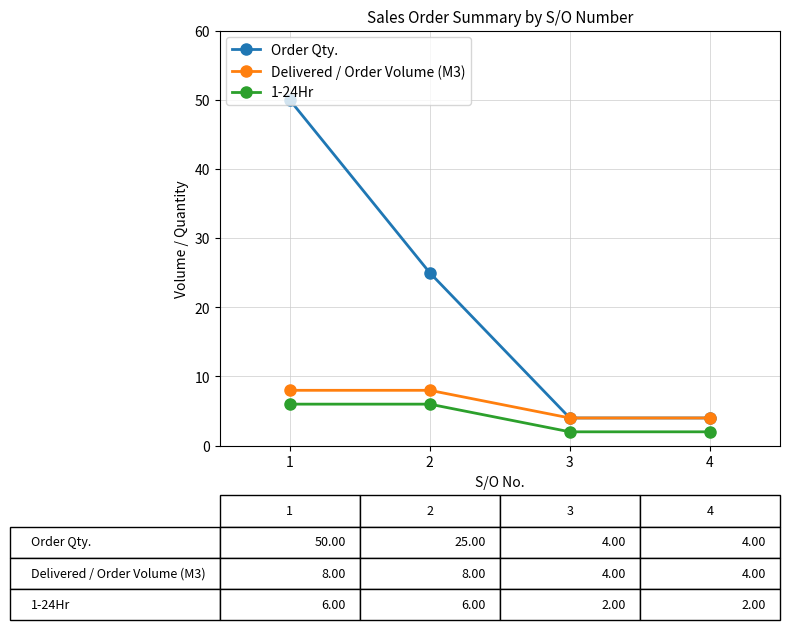

What is the smallest value displayed?

2